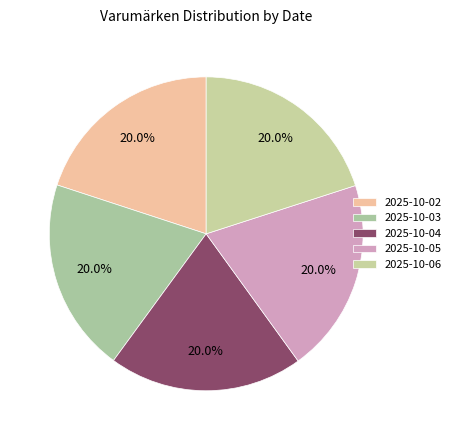

How many segments does this pie chart have?

5